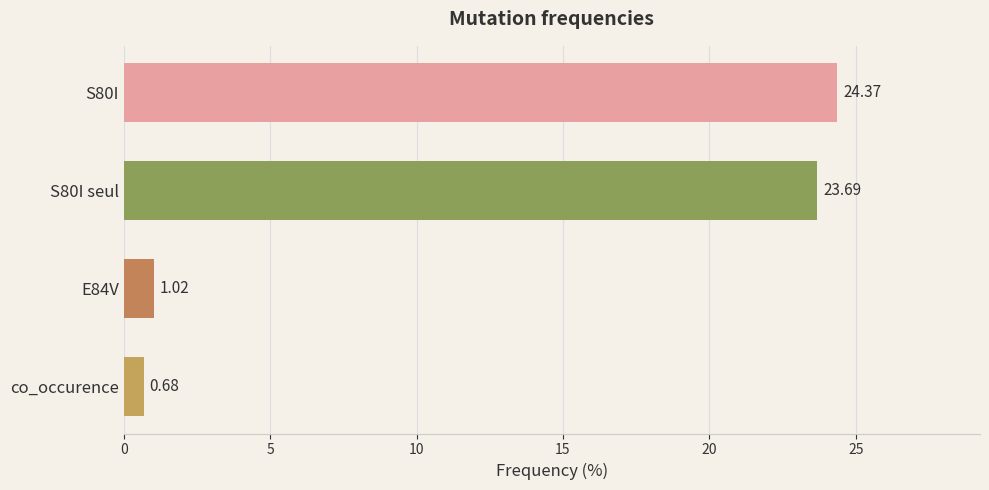

How many data points are less than 23?

2